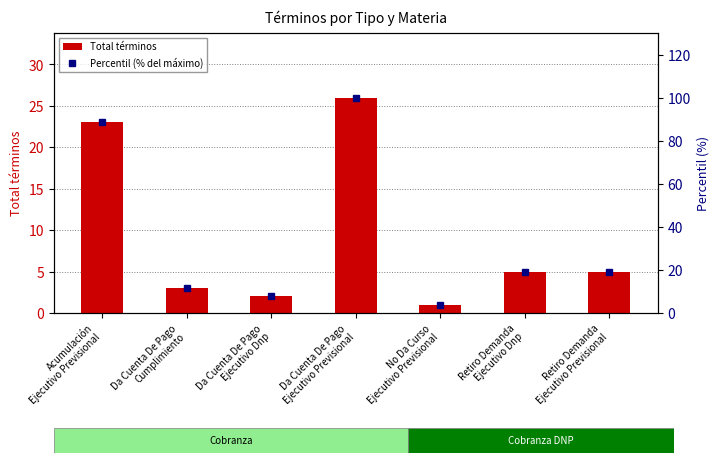

What is the total value across all series at Retiro Demanda
Ejecutivo Dnp?

24.2